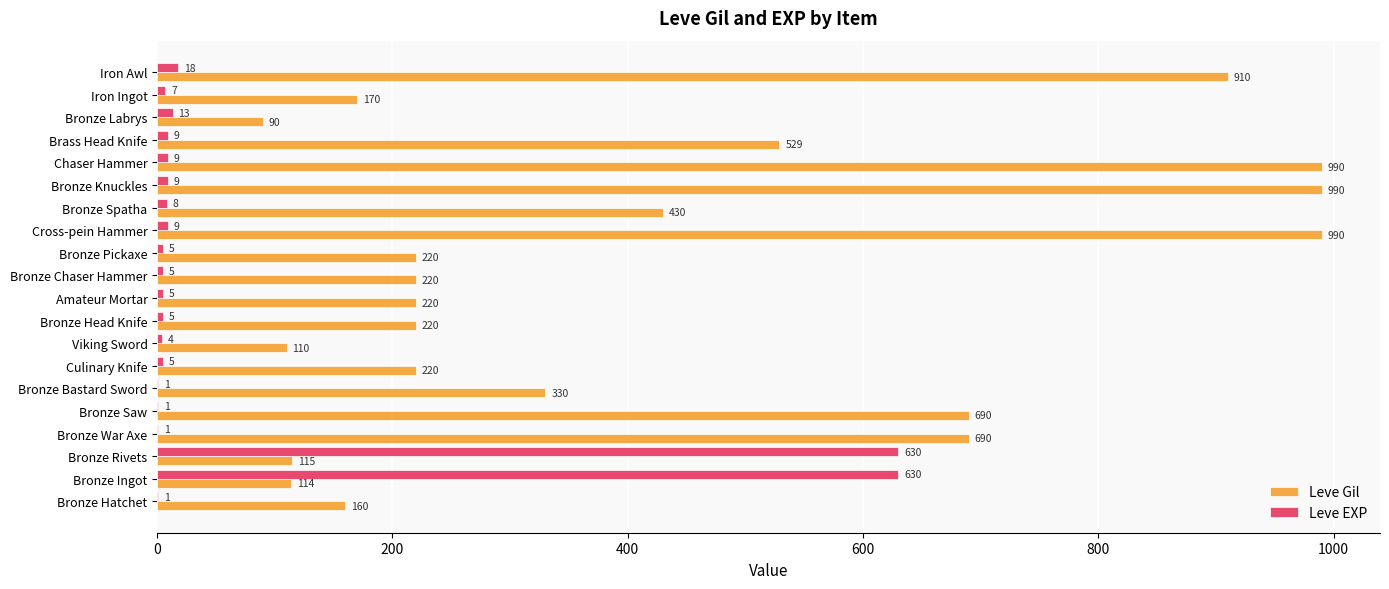

How many distinct data groups are displayed?

2